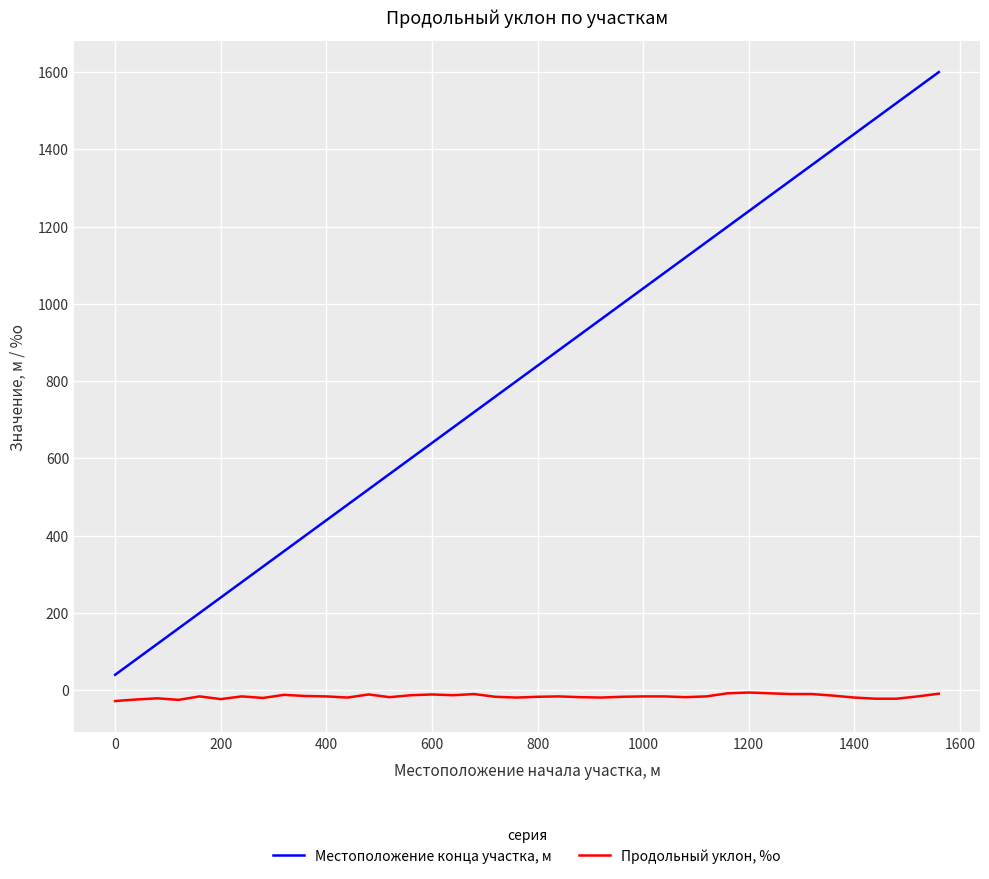

Rank the series by their average value, from highest to lowest.

Местоположение конца участка, м, Продольный уклон, %о